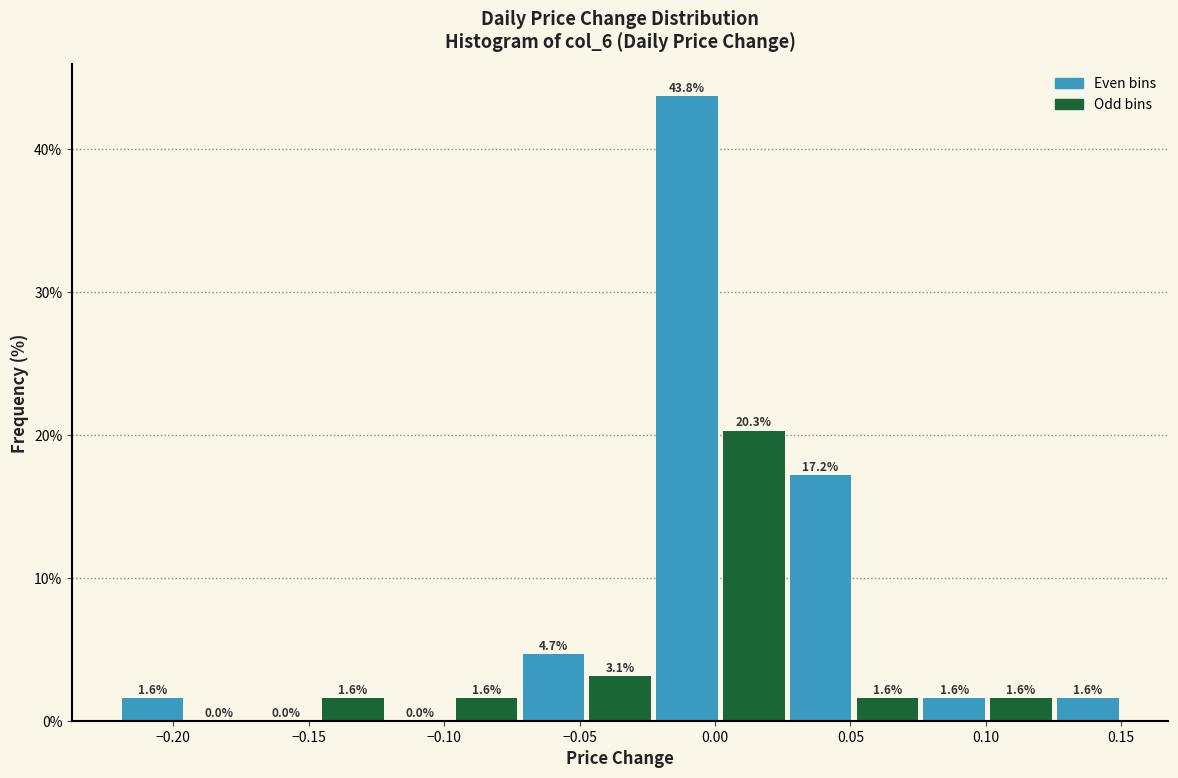

How tall is the bar that spans 0.125 to 0.150 on the x-axis? The bar edges are not printed on the chart, so give them approximately, as read against the axis.

1.6